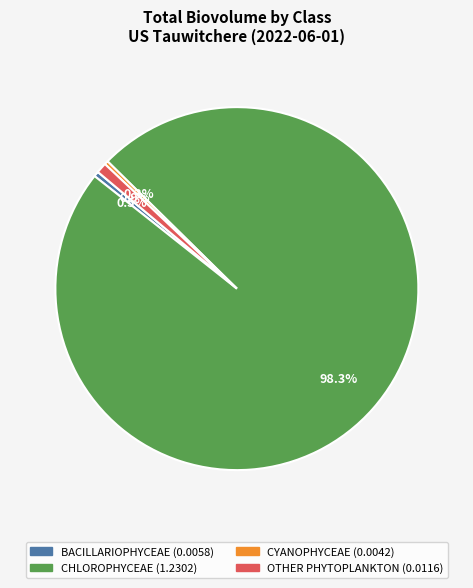

Between OTHER PHYTOPLANKTON and CYANOPHYCEAE, which is larger?

OTHER PHYTOPLANKTON